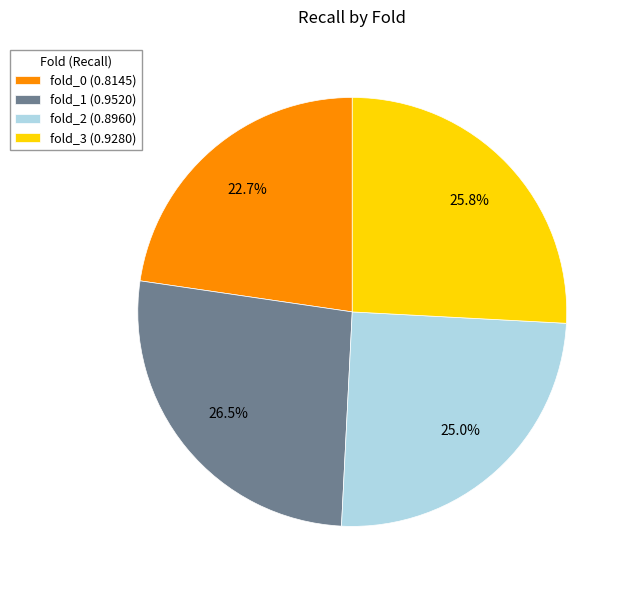

Is the sum of fold_1 (0.9520) and fold_0 (0.8145) greater than half?

No